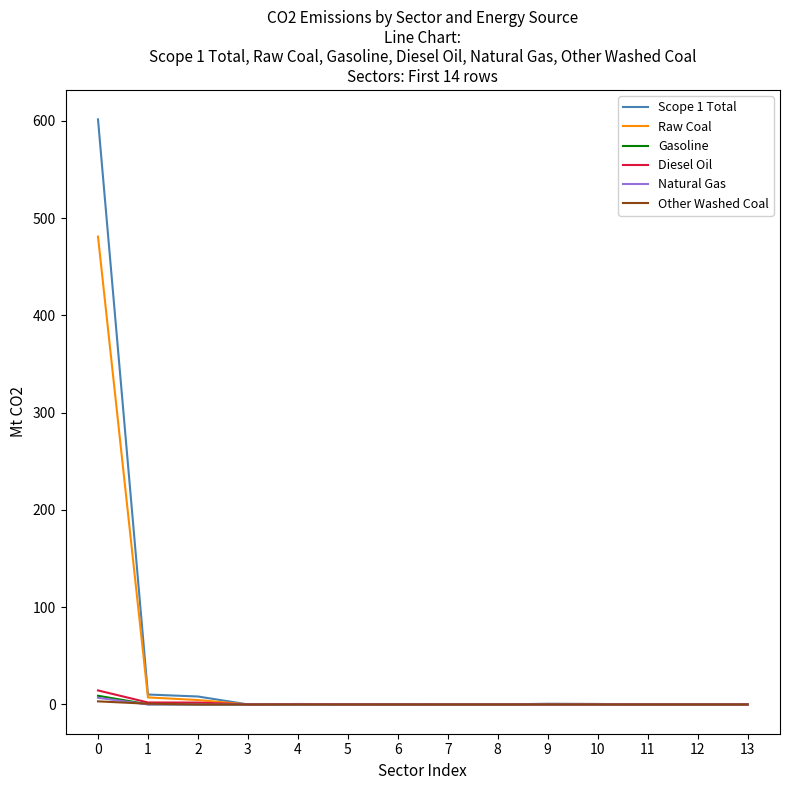

True or false: Other Washed Coal and Raw Coal intersect in this chart.

False